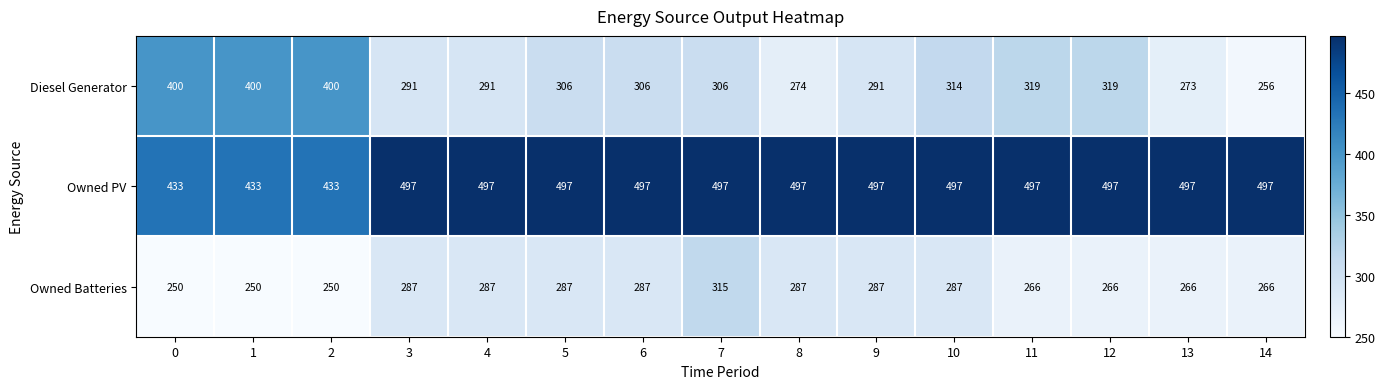

What is the difference between the highest and lowest values at 11?

231